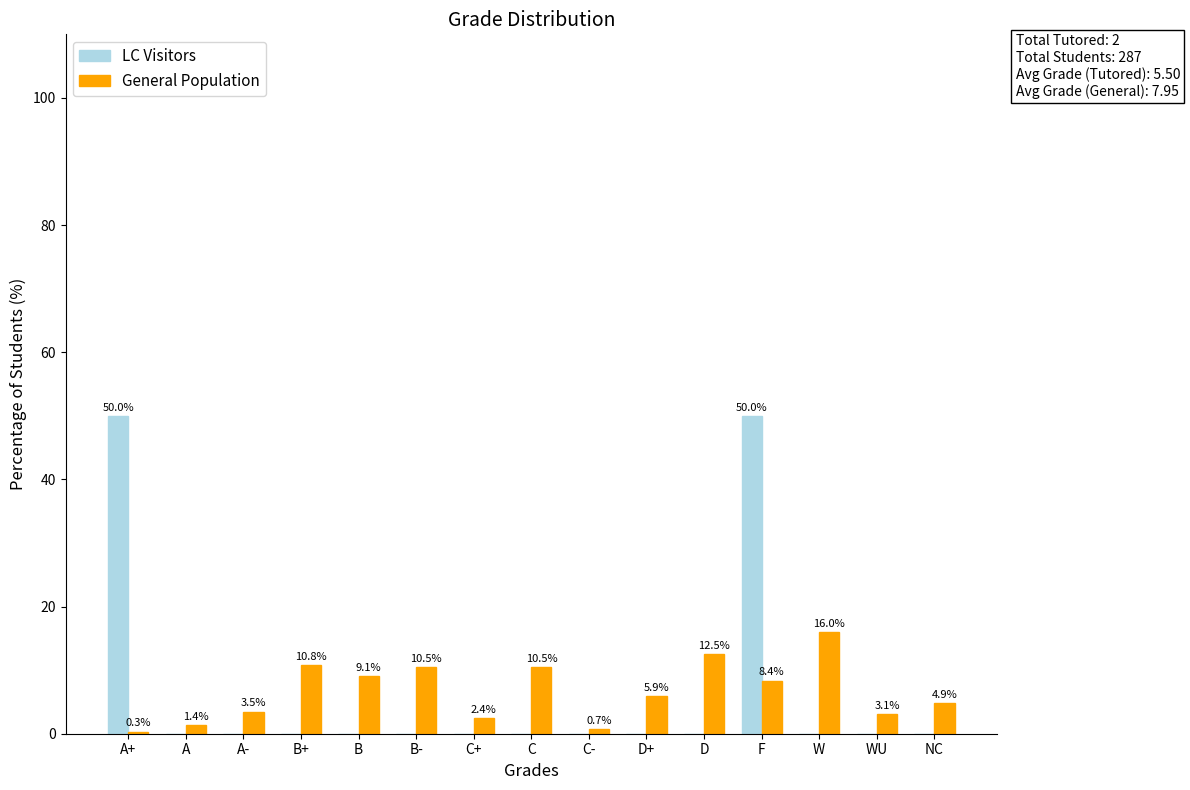

What is the average value of the LC Visitors series?

6.7